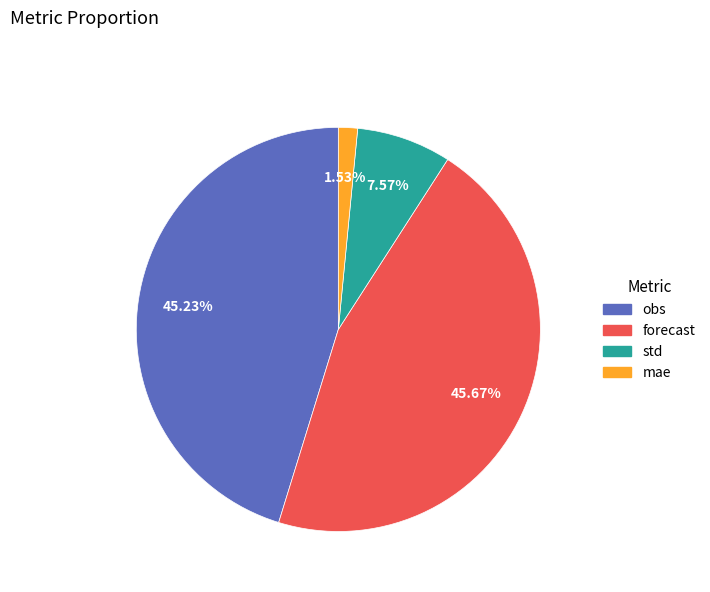

What is the smallest slice in the pie chart?

mae